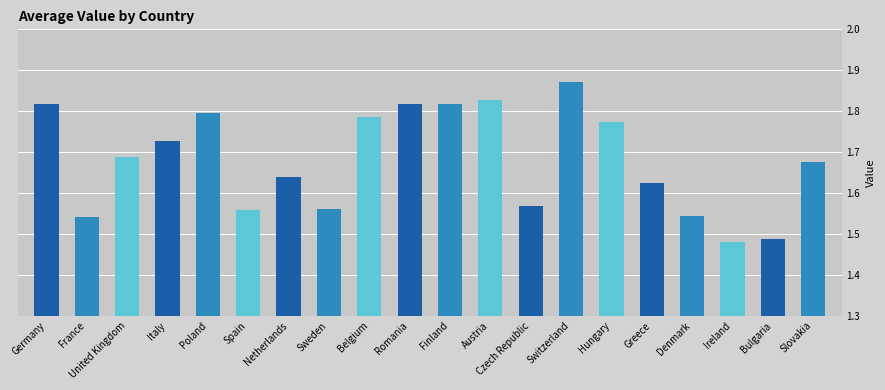

Which category has the lowest value across all series?

Ireland